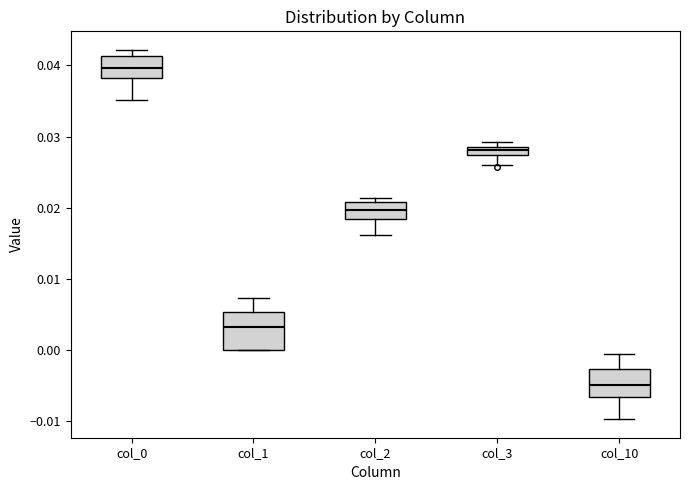

Which box is the tallest, from its lower edge to its upper edge?

col_1